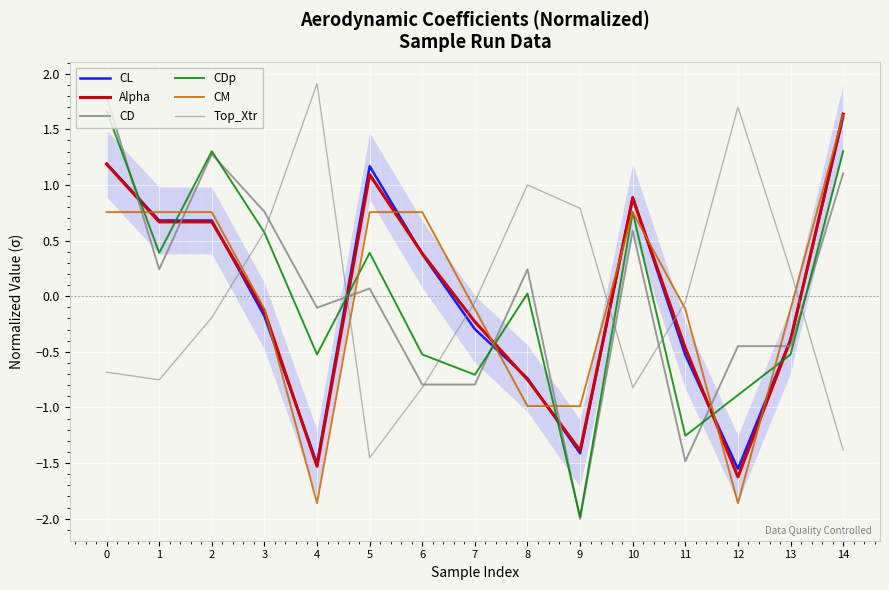

Rank the series at 7 from lowest to highest value.

CD, CDp, CL, Alpha, CM, Top_Xtr